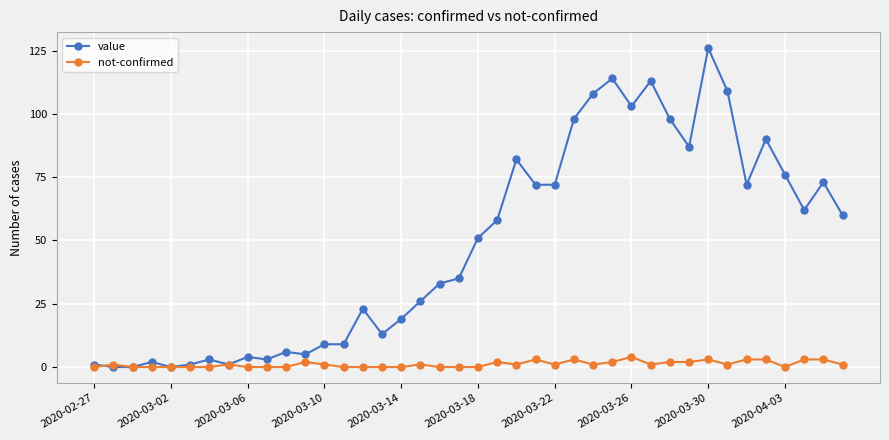

What is the highest value of the not-confirmed series?

4